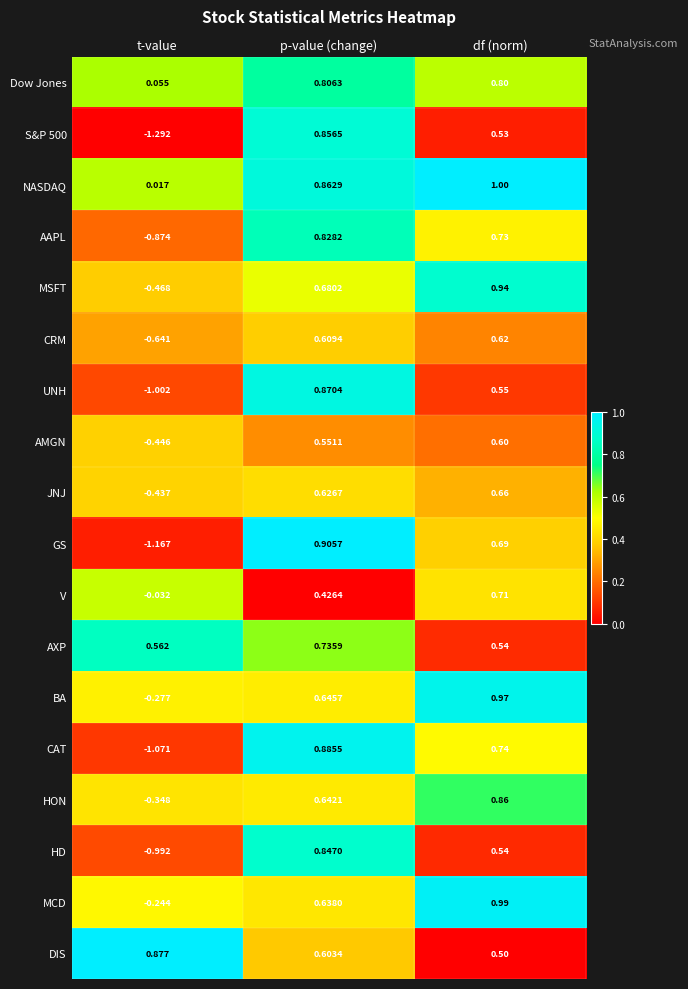

At which category is the sum across all series the highest?

p-value (change)